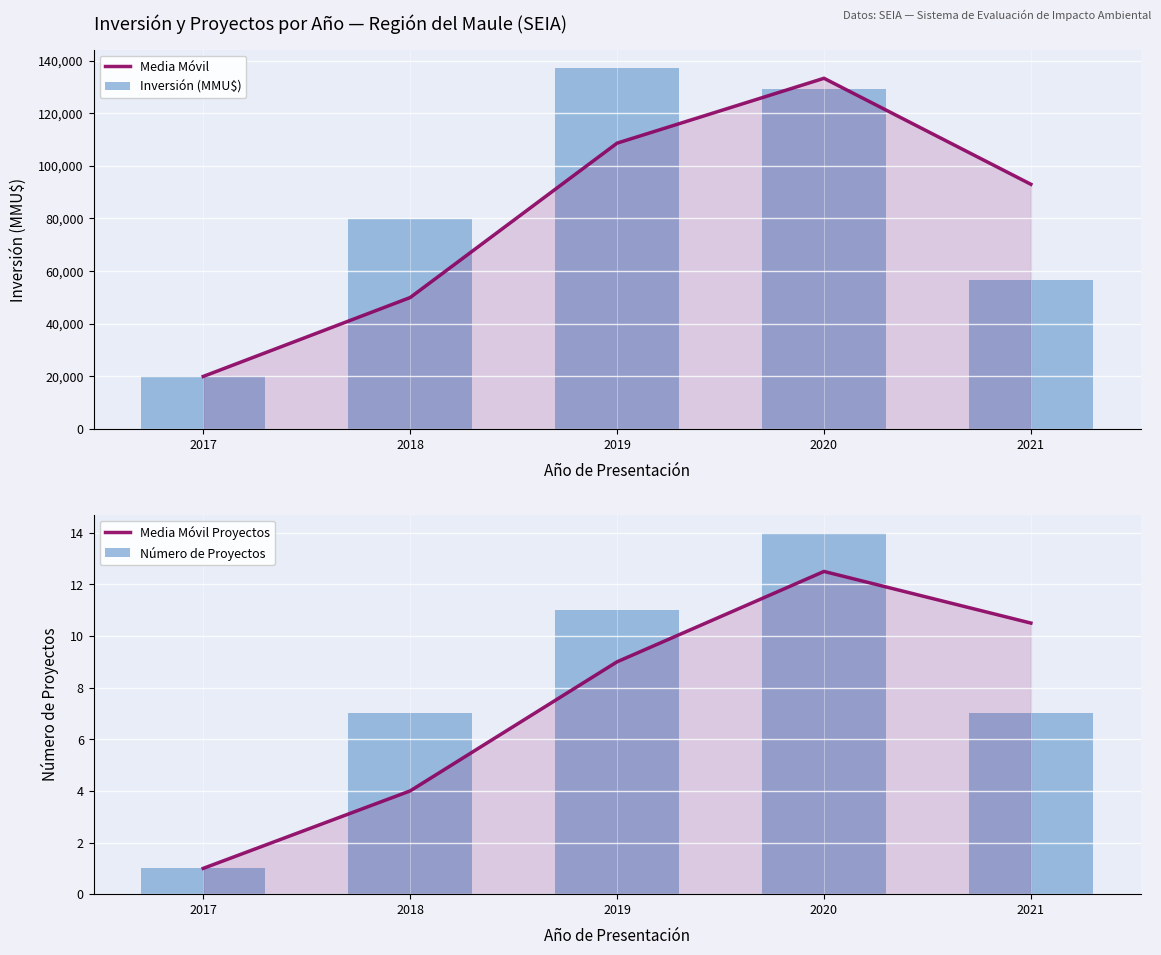

Rank the series at 2020 from highest to lowest value.

Media Móvil, Inversión (MMU$), Número de Proyectos, Media Móvil Proyectos